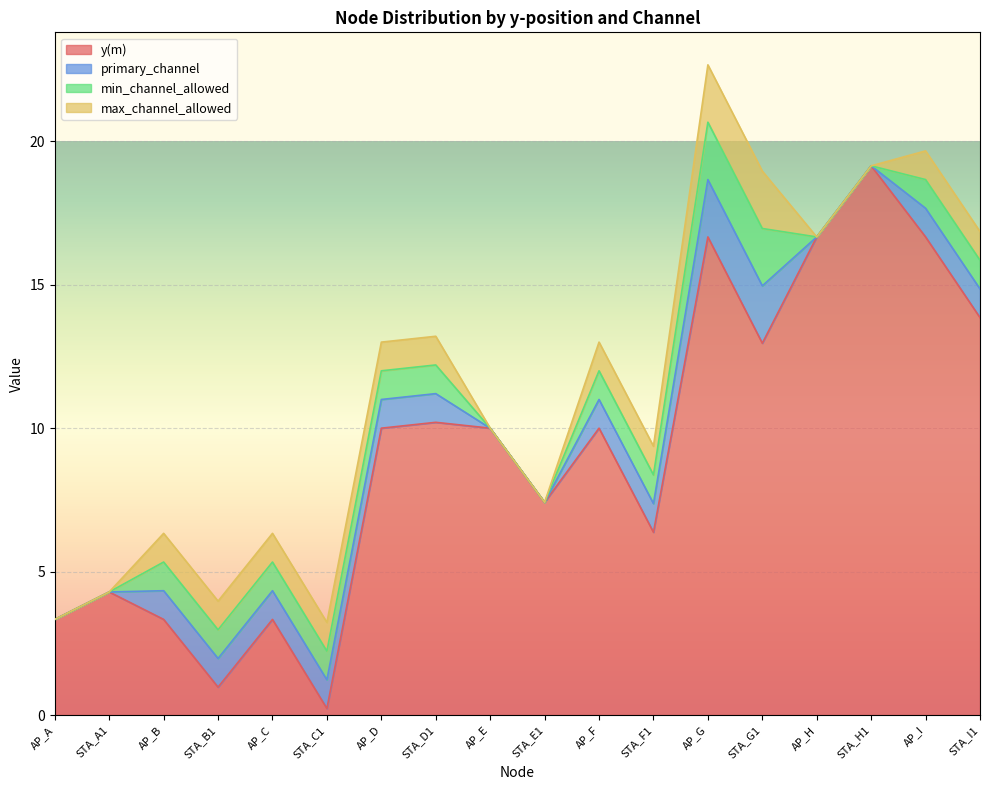

At which category does the chart reach its peak across all series?

STA_H1